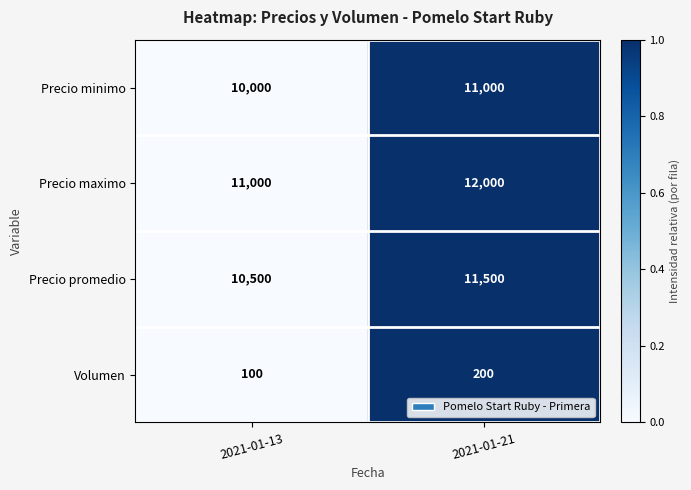

Which category has the highest value across all series?

2021-01-21